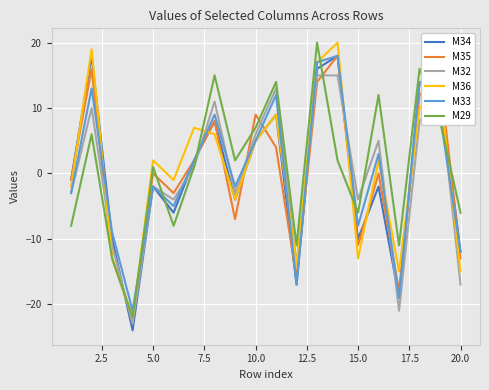

What are all the series names shown in the legend?

M34, M35, M32, M36, M33, M29